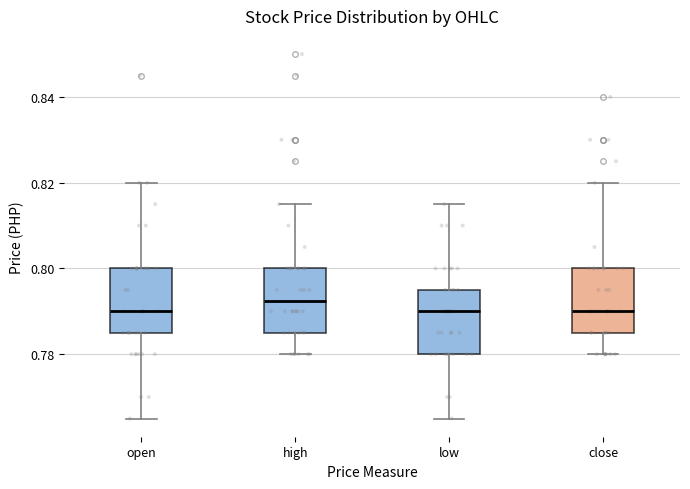

Reading left to right, transcribe this box plot: for each box, give where its median line is, the range the box spans, and where its two whiskers end, as read against the y-axis. The values are not printed on the chart, so give them approximately, as read against the axis.

open: median 0.790, box 0.786 to 0.800, whiskers 0.766 to 0.820
high: median 0.792, box 0.786 to 0.800, whiskers 0.780 to 0.816
low: median 0.790, box 0.780 to 0.796, whiskers 0.766 to 0.816
close: median 0.790, box 0.786 to 0.800, whiskers 0.780 to 0.820